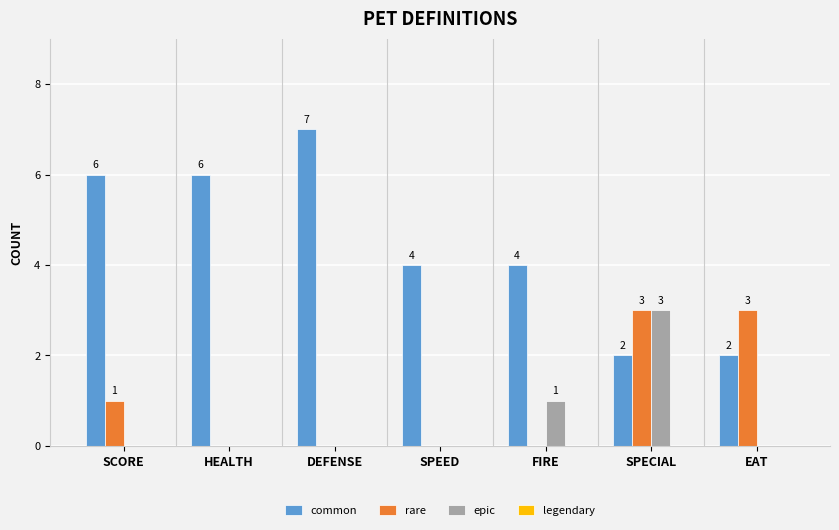

Are the bars grouped side by side (vs. stacked)?

Yes